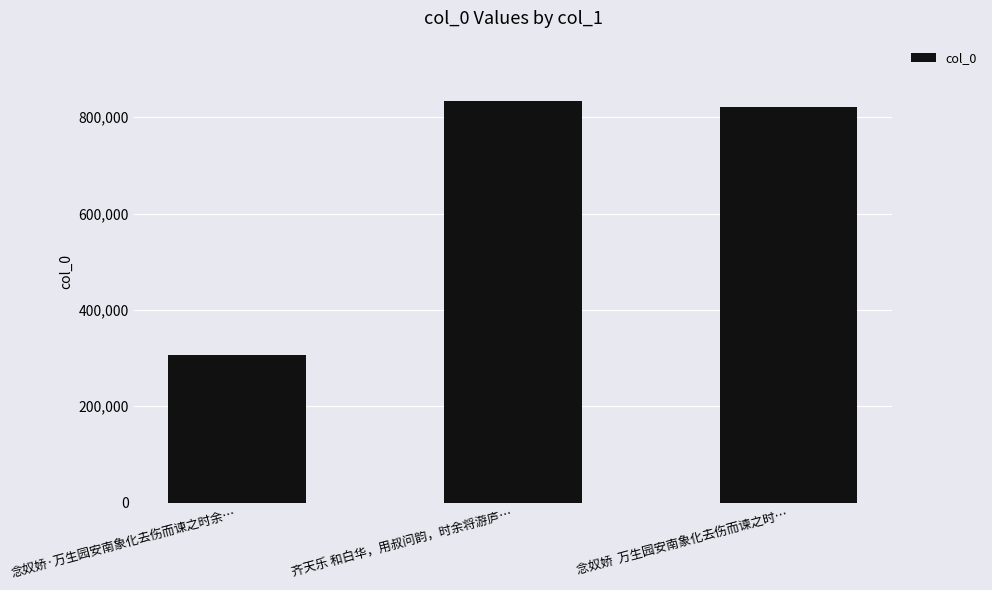

What is the label of the 2nd bar from the left?

齐天乐 和白华，用叔问韵，时余将游庐…